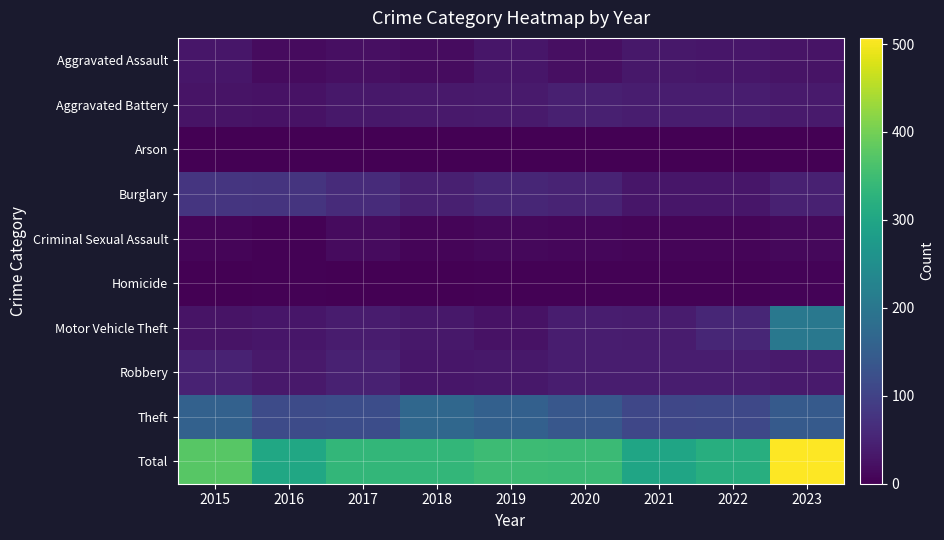

Which series has the largest total across all categories?

Total